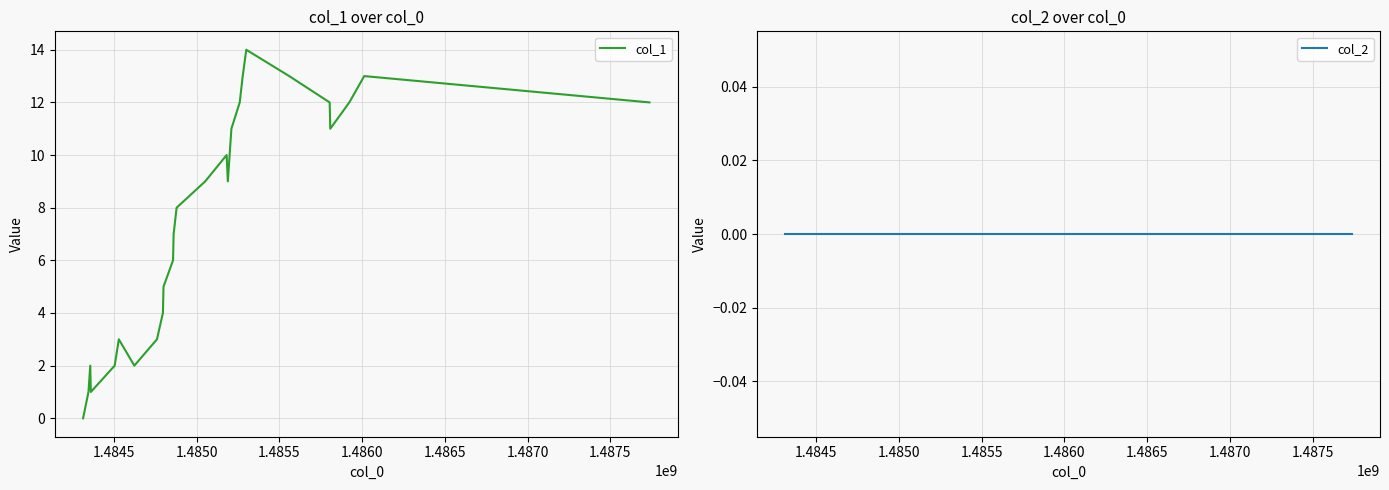

The value of col_1 at 1.4865 is 2. True or false?

False